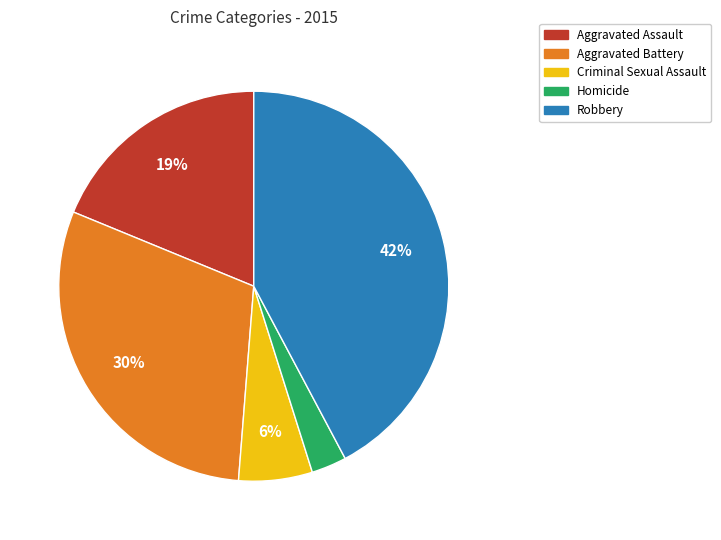

Which category has the smallest portion of the pie?

Homicide